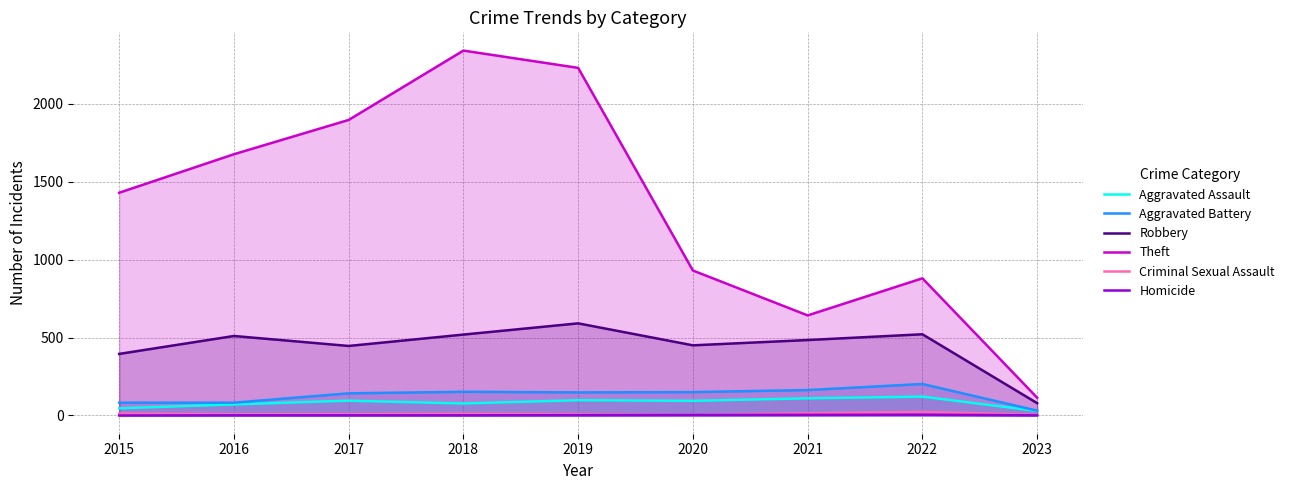

How many lines are shown in the chart?

6